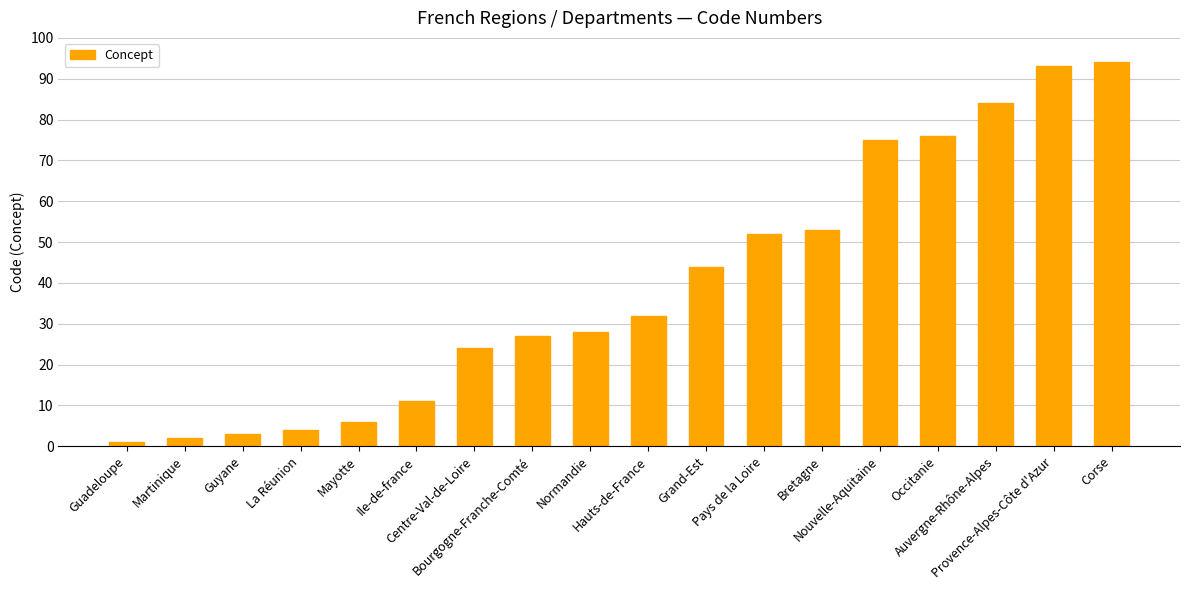

Are the bars horizontal?

No